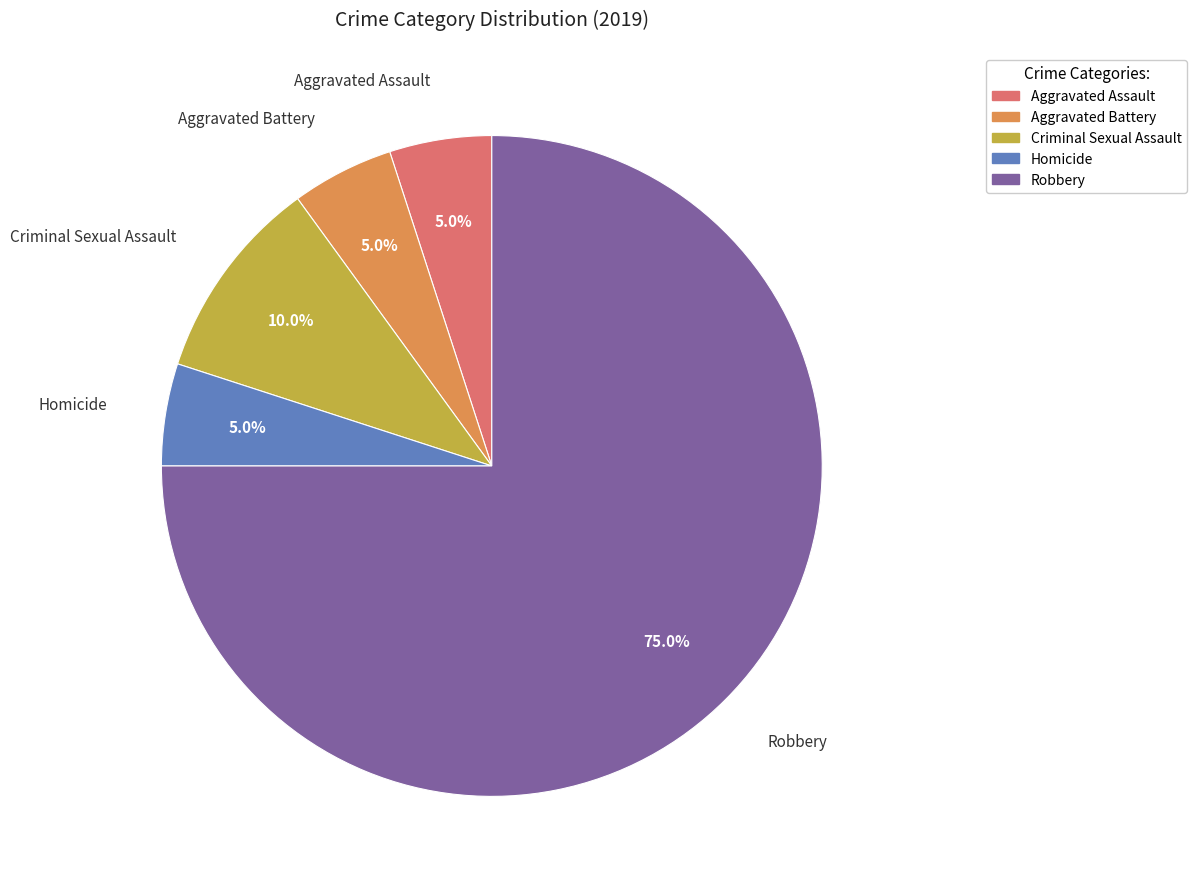

Which has a higher value, Robbery or Criminal Sexual Assault?

Robbery